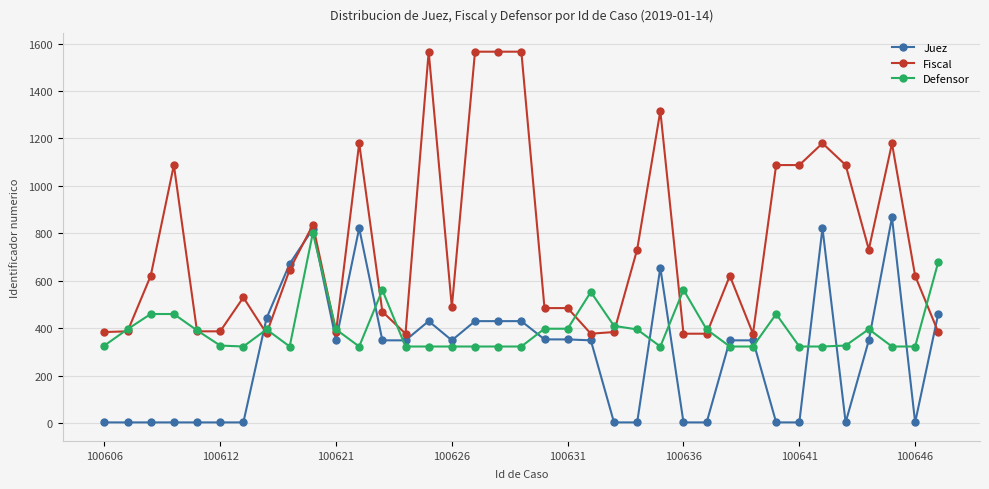

Which series has the largest total across all categories?

Fiscal